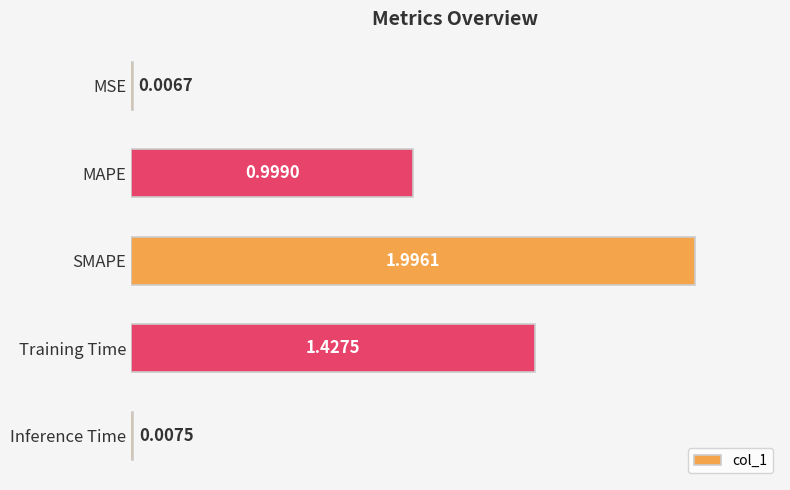

What is the sum of the values at Inference Time and SMAPE?

2.0